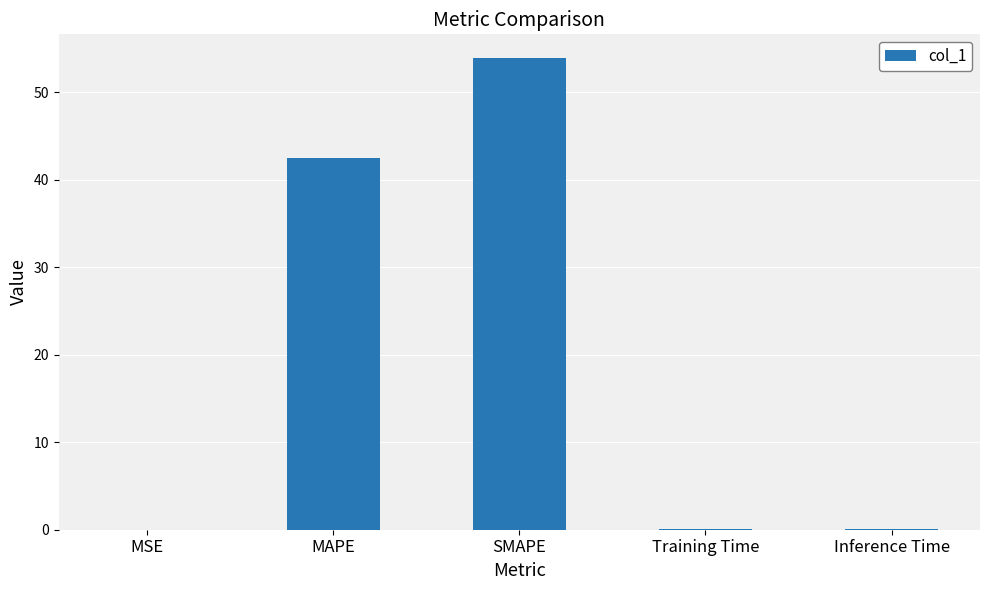

Is it true that the value at SMAPE is 95.2?

False